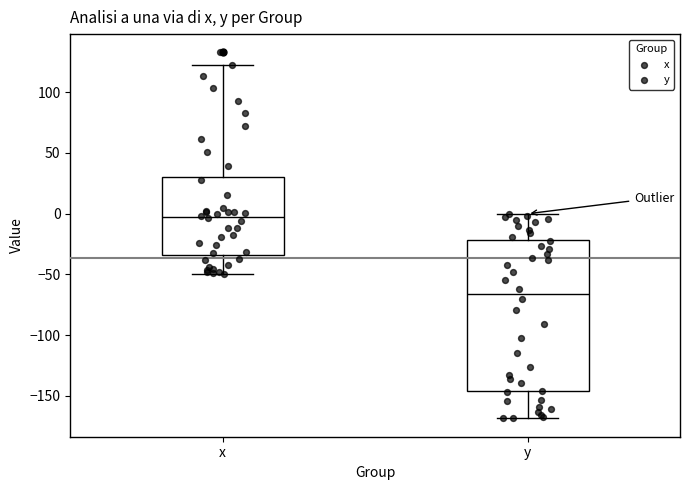

Reading left to right, read every box against the y-axis: the position of its median line, the range the box covers, and the ends of its whiskers. The values are not printed on the chart, so give them approximately, as read against the axis.

x: median -5, box -35 to 30, whiskers -50 to 125
y: median -65, box -145 to -20, whiskers -170 to 0